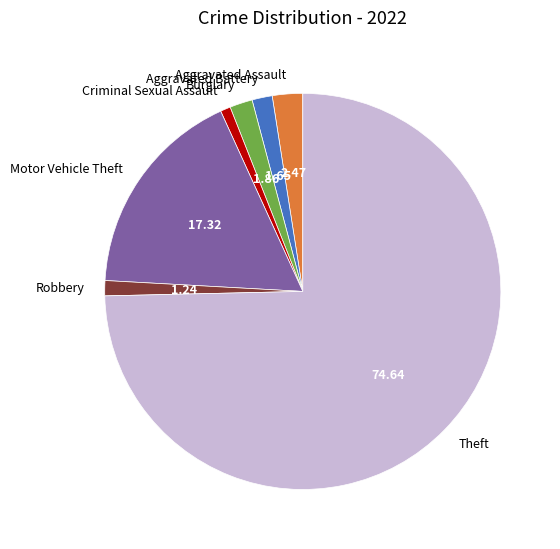

The Aggravated Battery slice represents 2% of the pie. True or false?

True